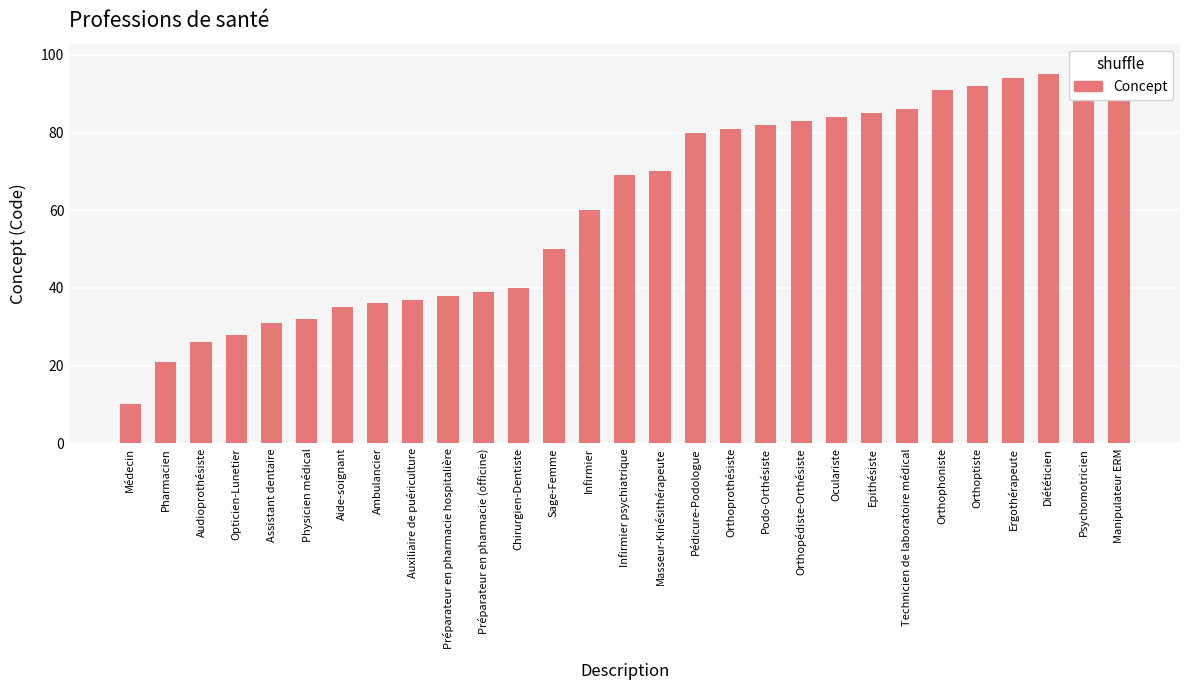

What is the greatest value displayed?

98